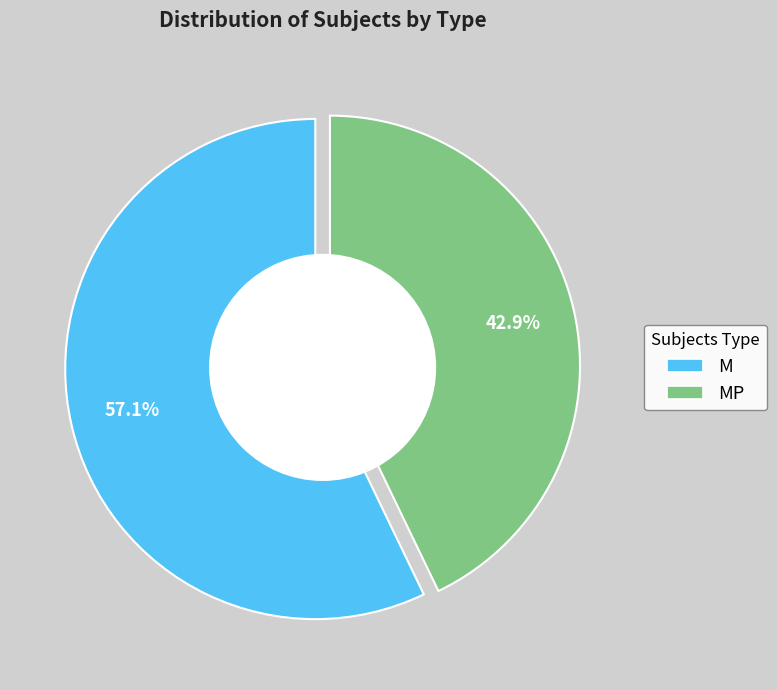

How many segments does this pie chart have?

2